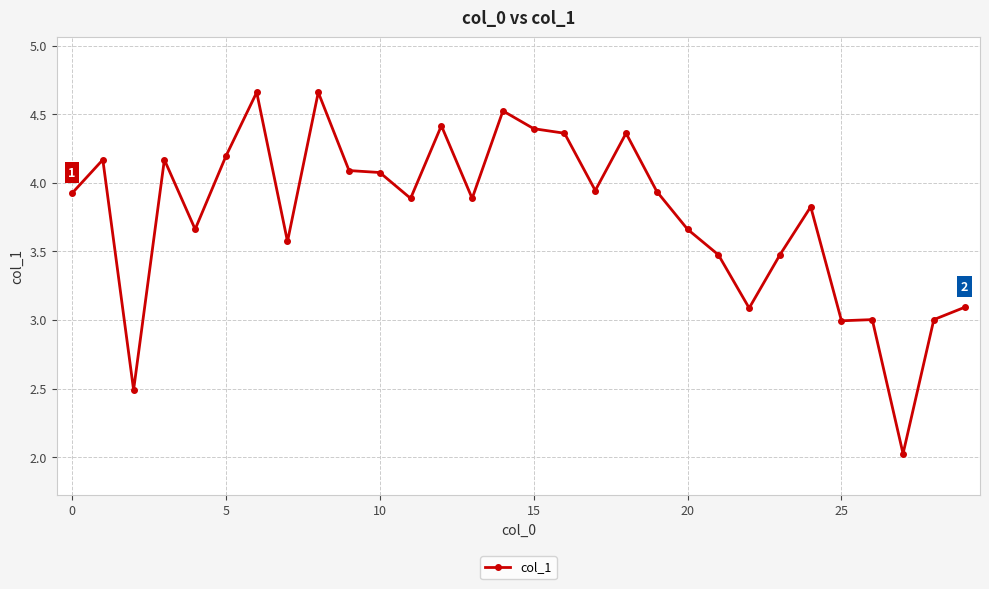

What is the difference between the maximum and minimum values?

2.6